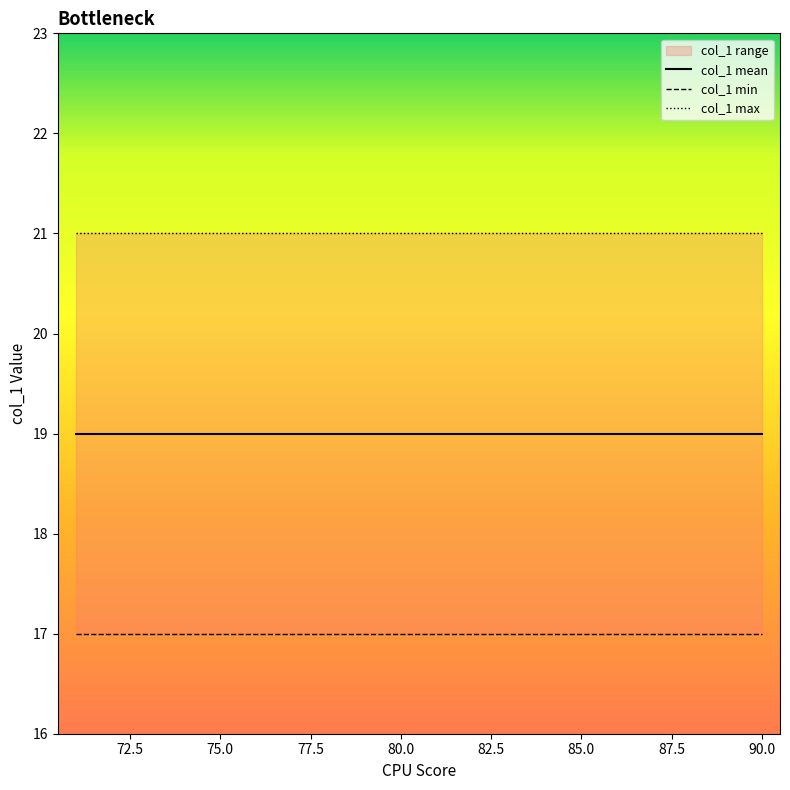

Is this an area chart (filled region under the line)?

No